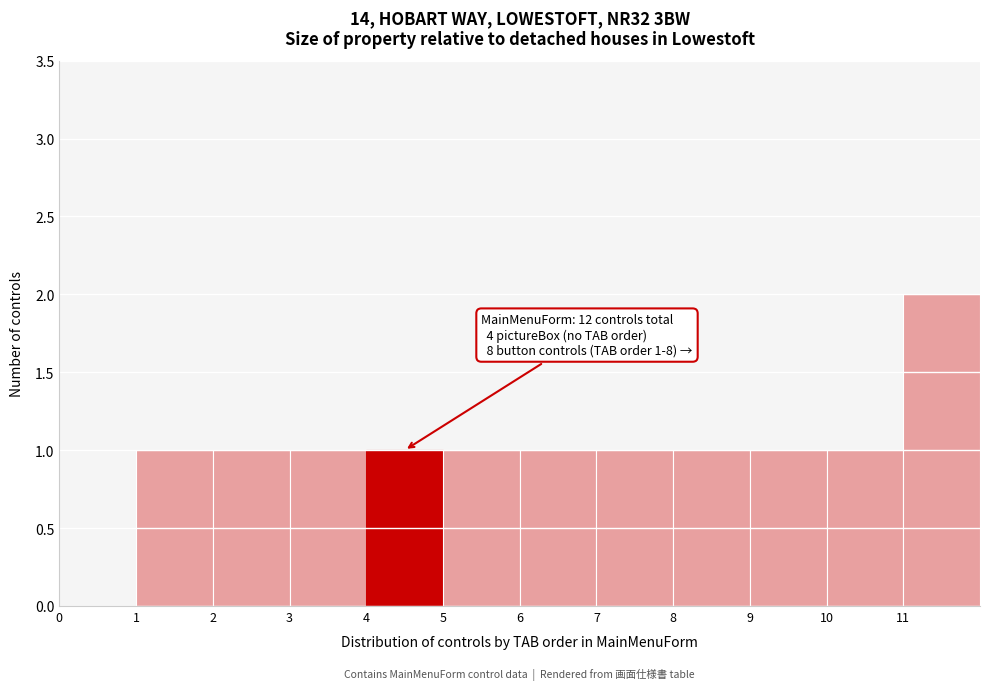

Which range on the x-axis has the tallest bar?

11 to 12